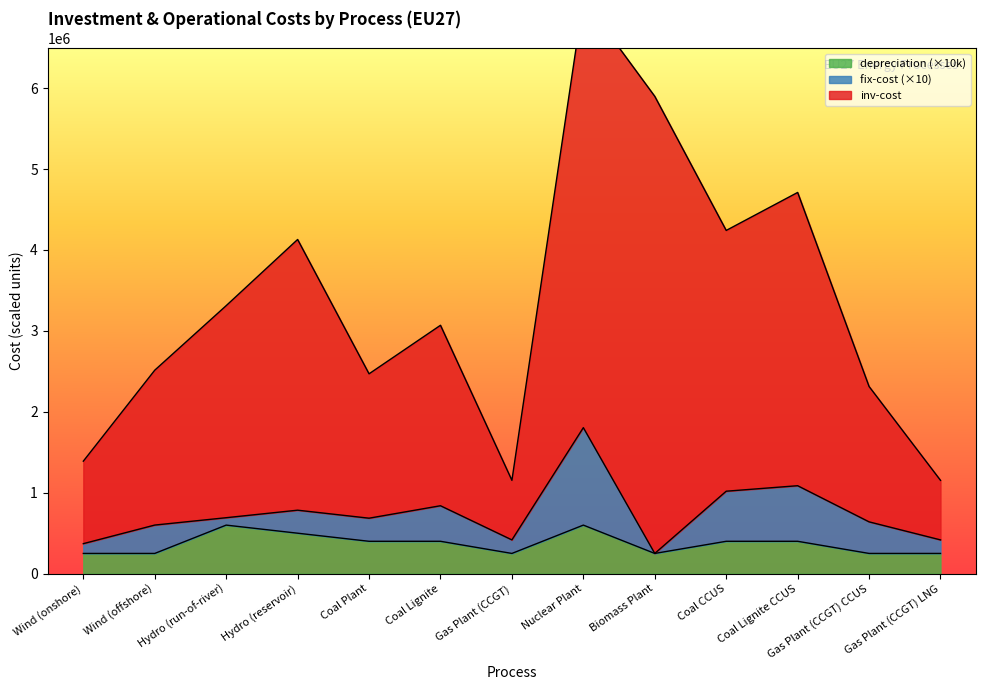

Where is inv-cost nearest to the value 4126841?

Hydro (reservoir)